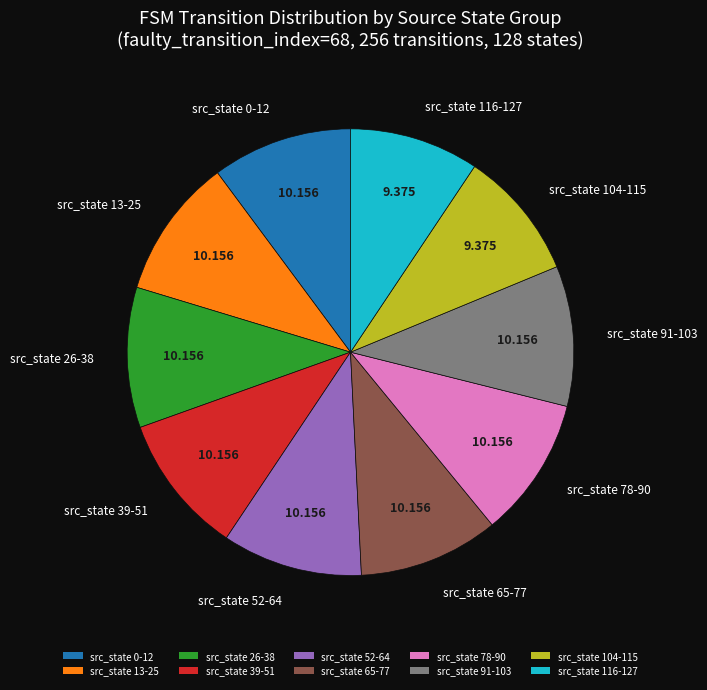

Is there any slice that represents more than half of the pie?

No